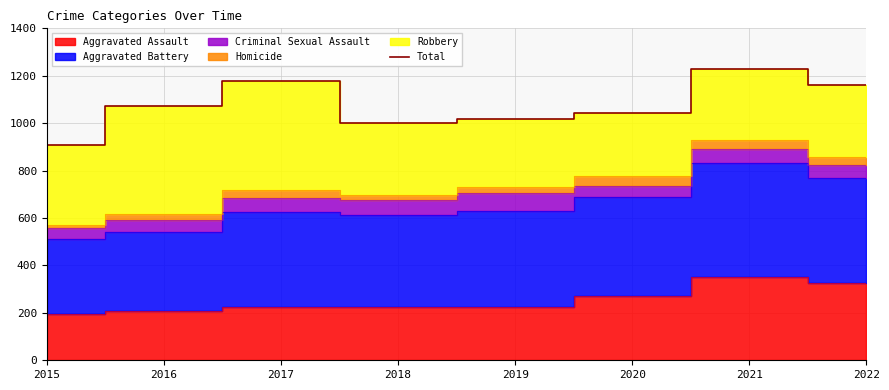

How many interior local peaks (higher than both neighbors) does the data have?

2